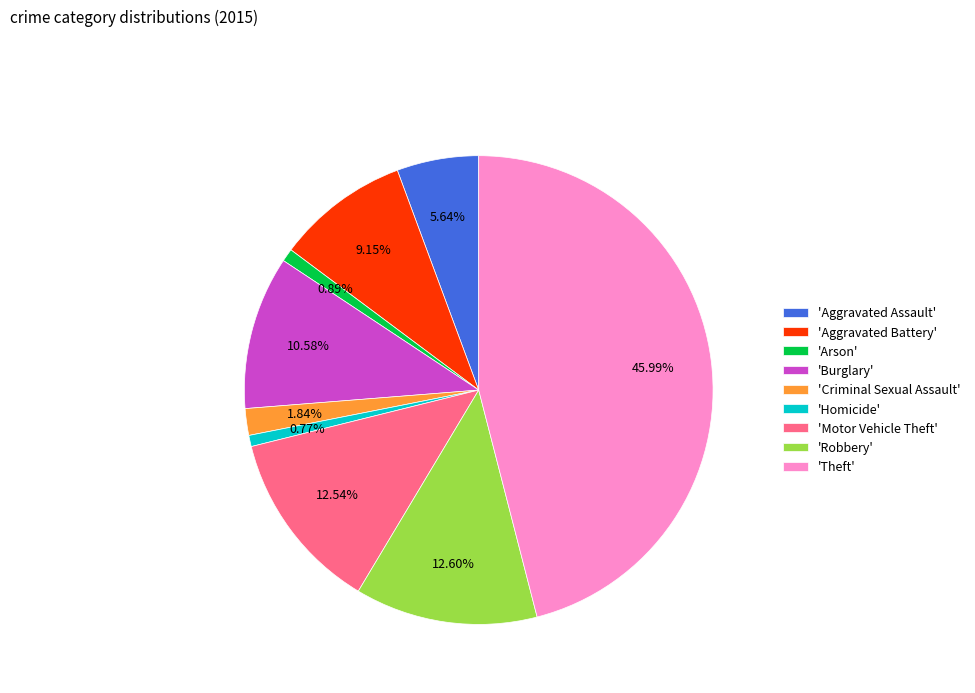

Which category has the biggest portion of the pie?

'Theft'